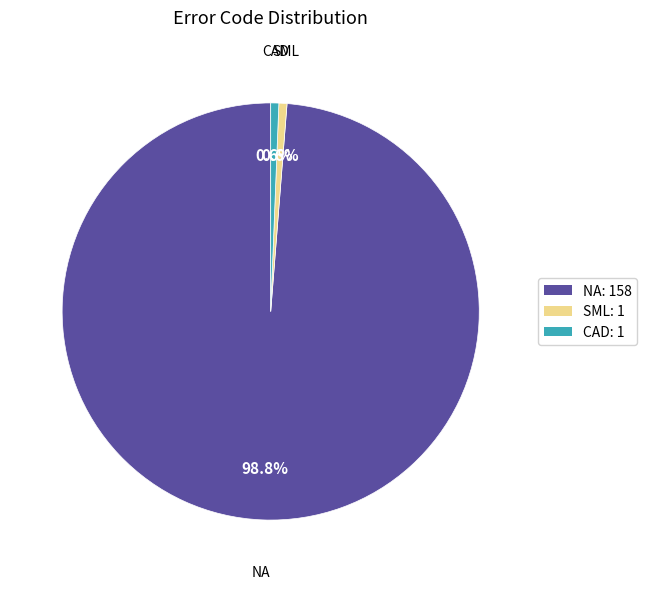

Is the sum of NA: 158 and CAD: 1 greater than half?

Yes